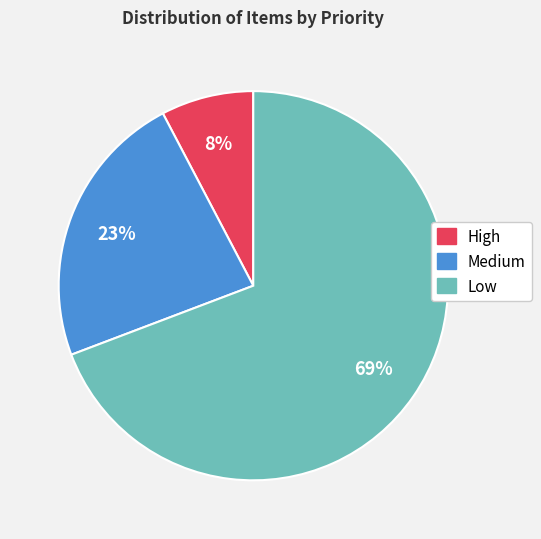

To the nearest percent, what is the combined percentage of High and Low?

77%